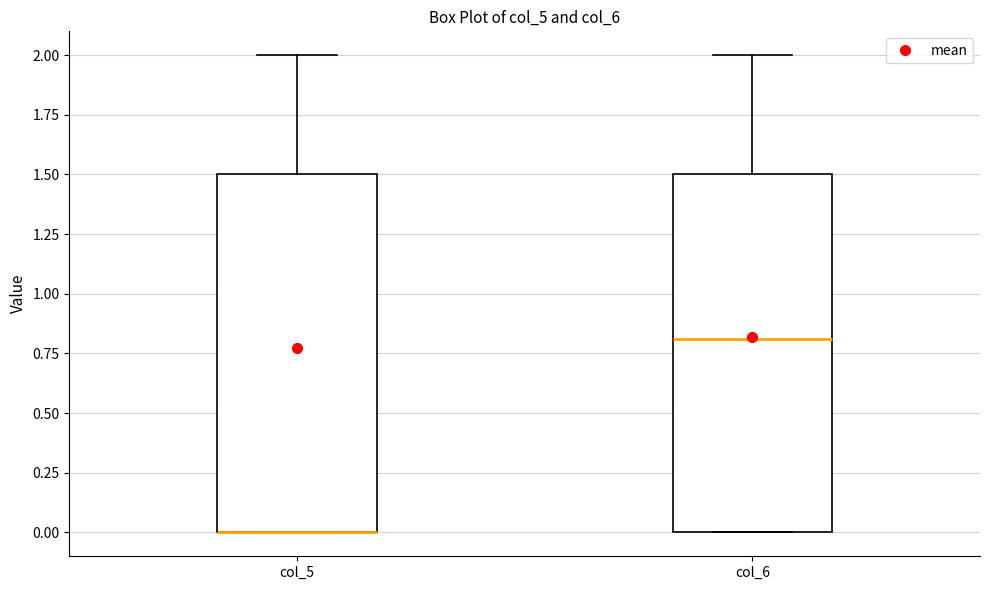

Reading left to right, transcribe this box plot: for each box, give where its median line is, the range the box spans, and where its two whiskers end, as read against the y-axis. The values are not printed on the chart, so give them approximately, as read against the axis.

col_5: median 0.0 (drawn on the box's lower edge), box 0.0 to 1.5, whiskers 0.0 to 2.0
col_6: median 0.8, box 0.0 to 1.5, whiskers 0.0 to 2.0